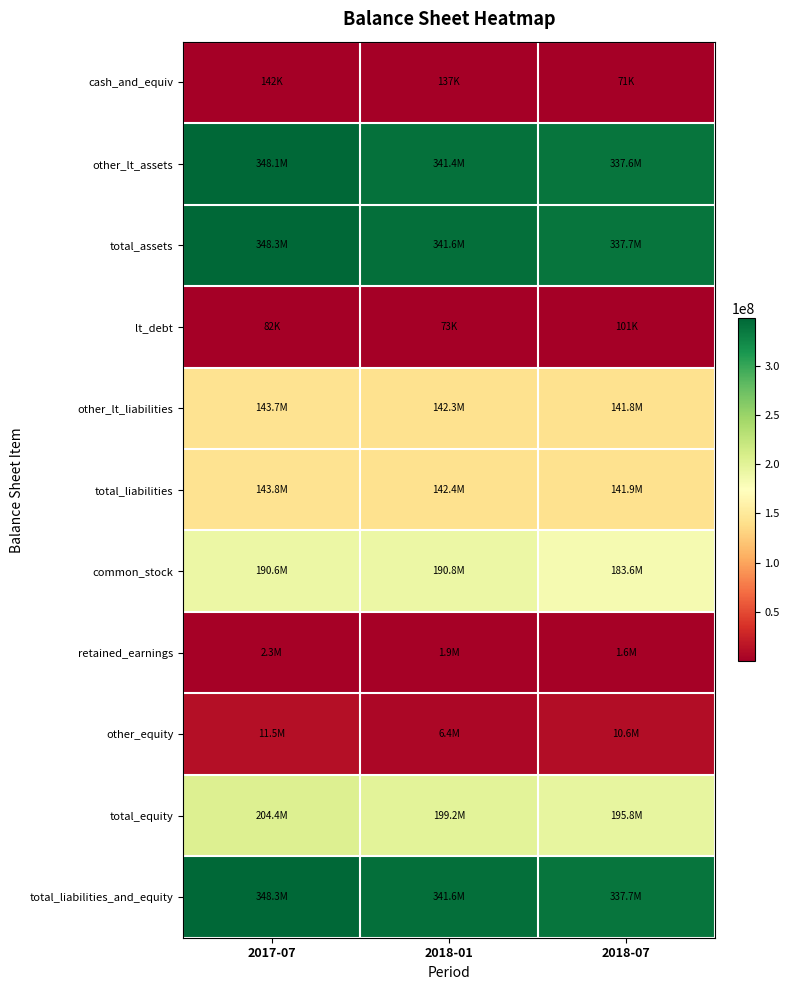

Reading left to right, extract all data points from this chart.

cash_and_equiv: 2017-07=142000	2018-01=137000	2018-07=71000
other_lt_assets: 2017-07=348109000	2018-01=341427000	2018-07=337592000
total_assets: 2017-07=348251000	2018-01=341564000	2018-07=337663000
lt_debt: 2017-07=82000	2018-01=73000	2018-07=101000
other_lt_liabilities: 2017-07=143742000	2018-01=142337000	2018-07=141785000
total_liabilities: 2017-07=143824000	2018-01=142410000	2018-07=141886000
common_stock: 2017-07=190613000	2018-01=190846000	2018-07=183634000
retained_earnings: 2017-07=2282000	2018-01=1882000	2018-07=1583000
other_equity: 2017-07=11532000	2018-01=6426000	2018-07=10560000
total_equity: 2017-07=204427000	2018-01=199154000	2018-07=195777000
total_liabilities_and_equity: 2017-07=348251000	2018-01=341564000	2018-07=337663000